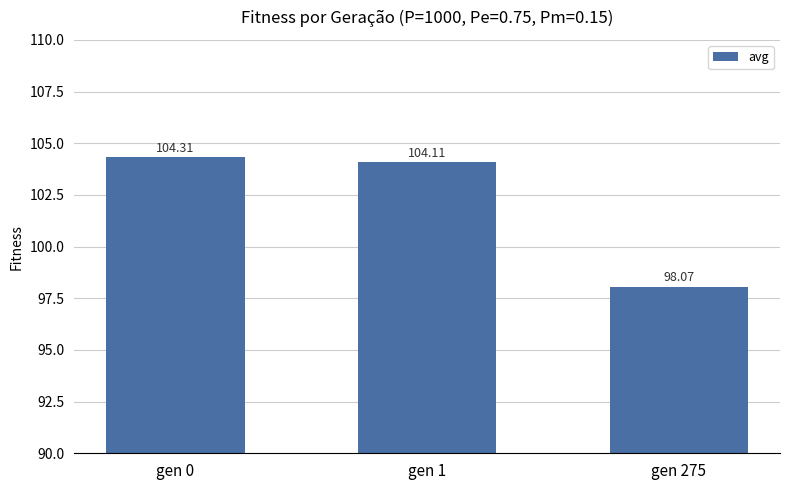

What is the minimum value shown in the chart?

98.1